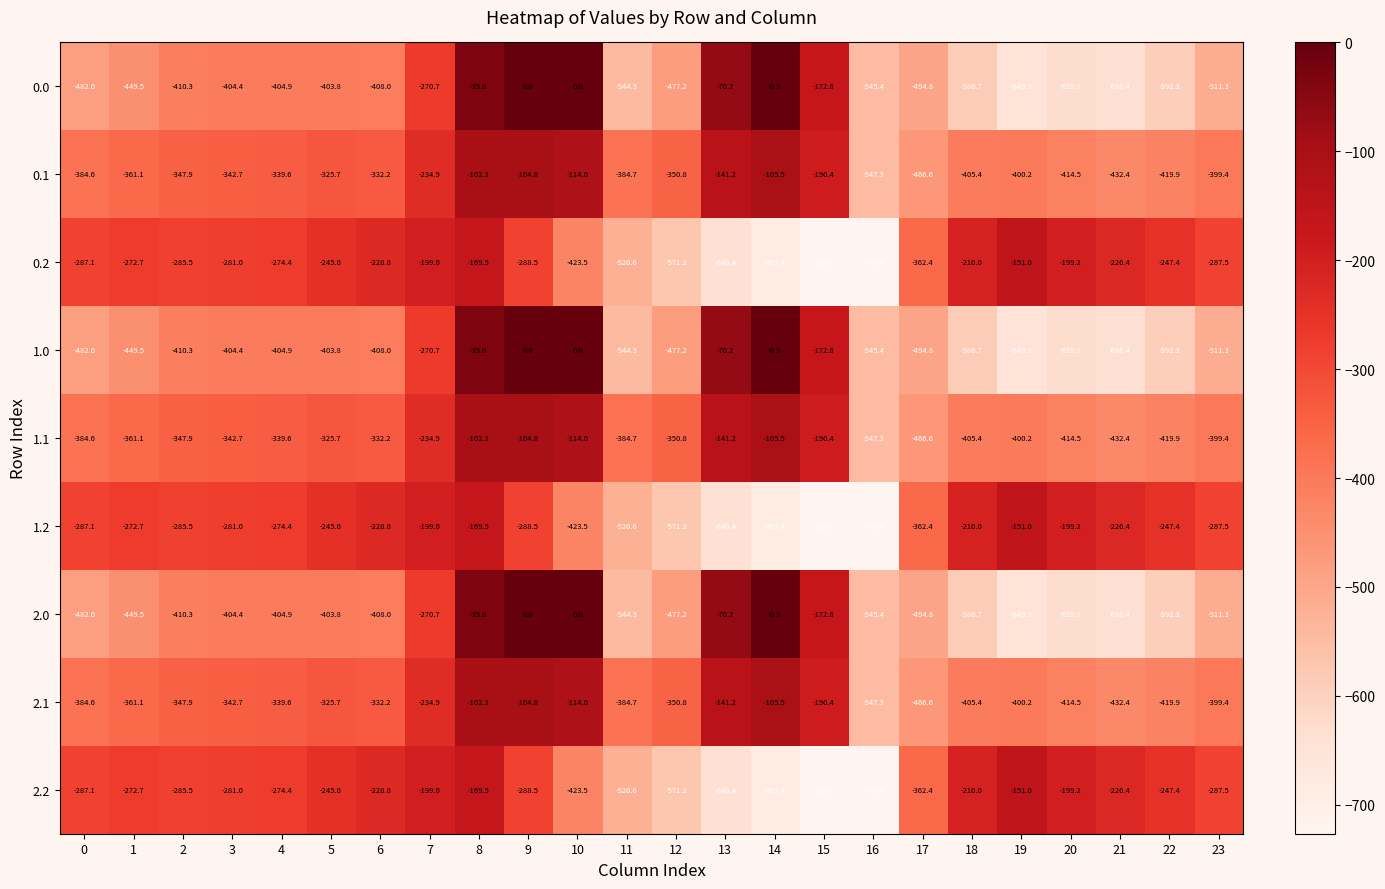

What is the minimum value shown in the chart?

-726.6